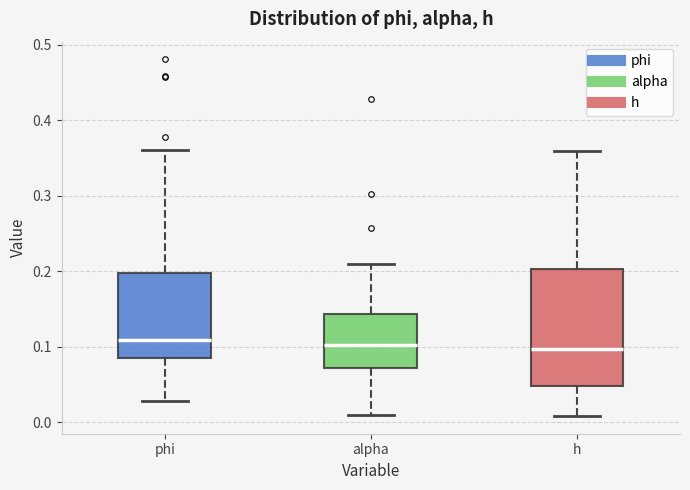

Reading left to right, transcribe this box plot: for each box, give where its median line is, the range the box spans, and where its two whiskers end, as read against the y-axis. The values are not printed on the chart, so give them approximately, as read against the axis.

phi: median 0.11, box 0.09 to 0.20, whiskers 0.03 to 0.36
alpha: median 0.10, box 0.07 to 0.14, whiskers 0.01 to 0.21
h: median 0.10, box 0.05 to 0.20, whiskers 0.01 to 0.36